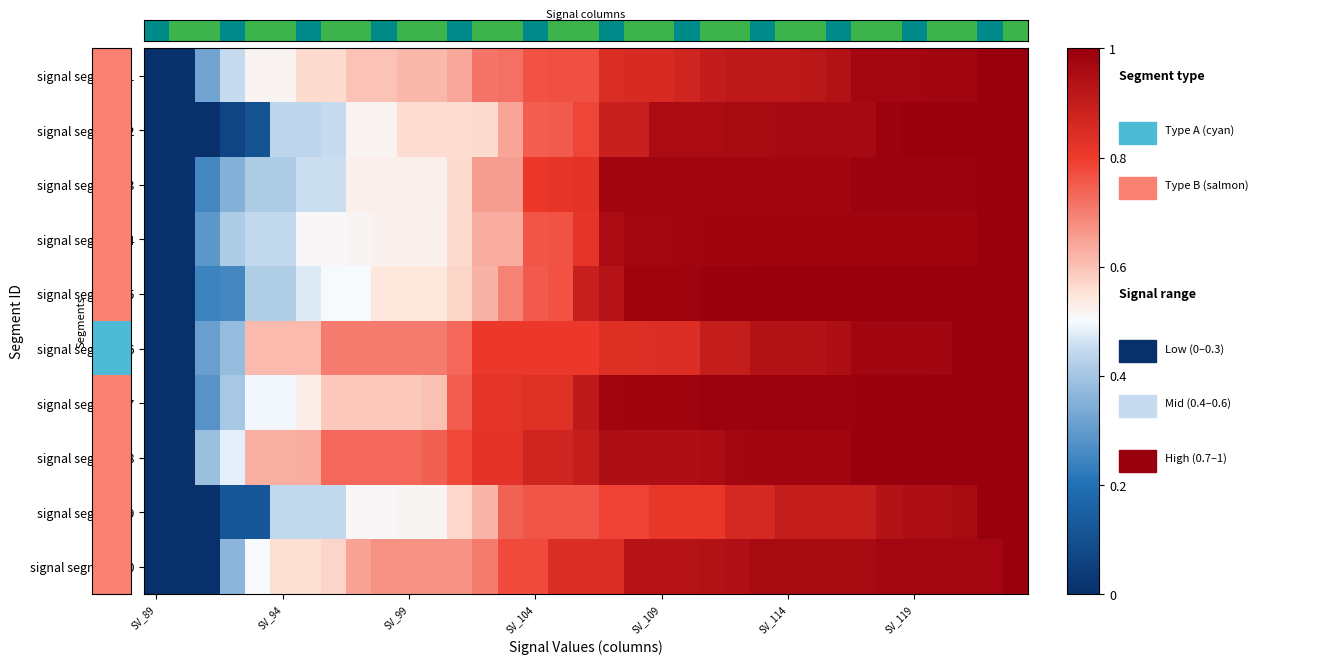

Which series has the largest total across all categories?

signal segment 8